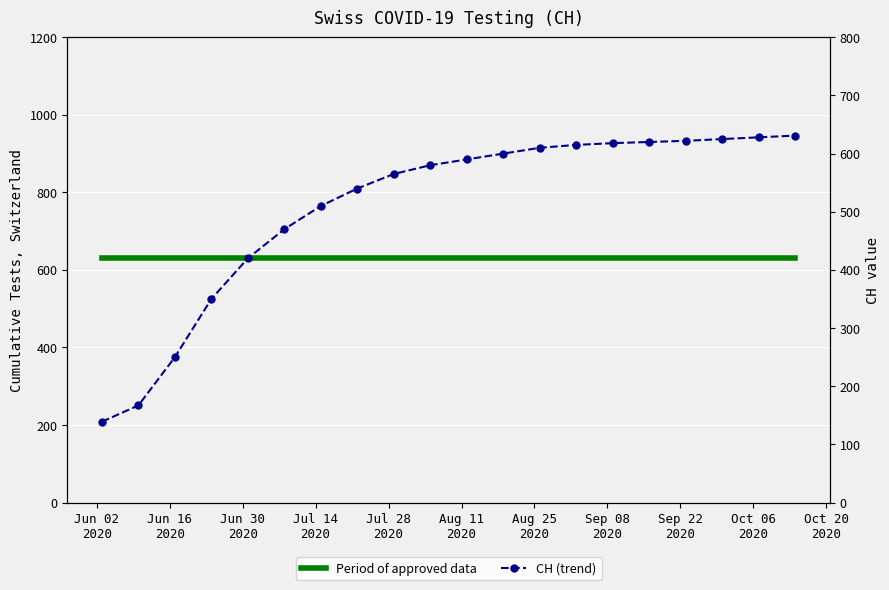

How many distinct data groups are displayed?

2